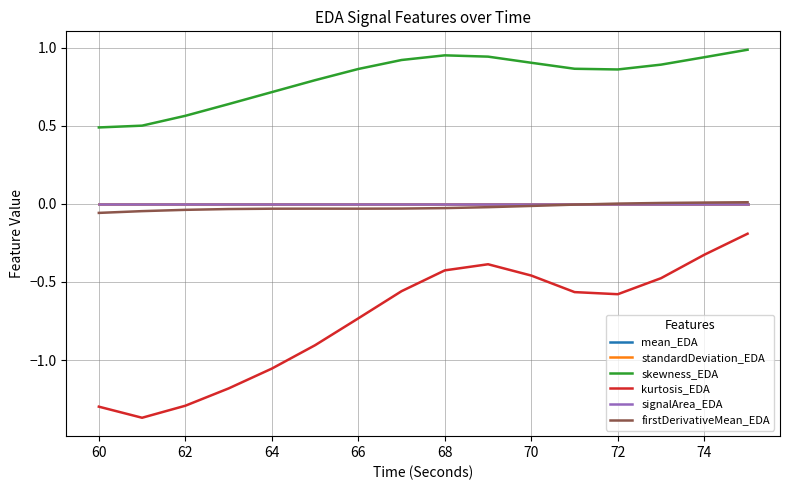

Does the chart have visible grid lines?

Yes